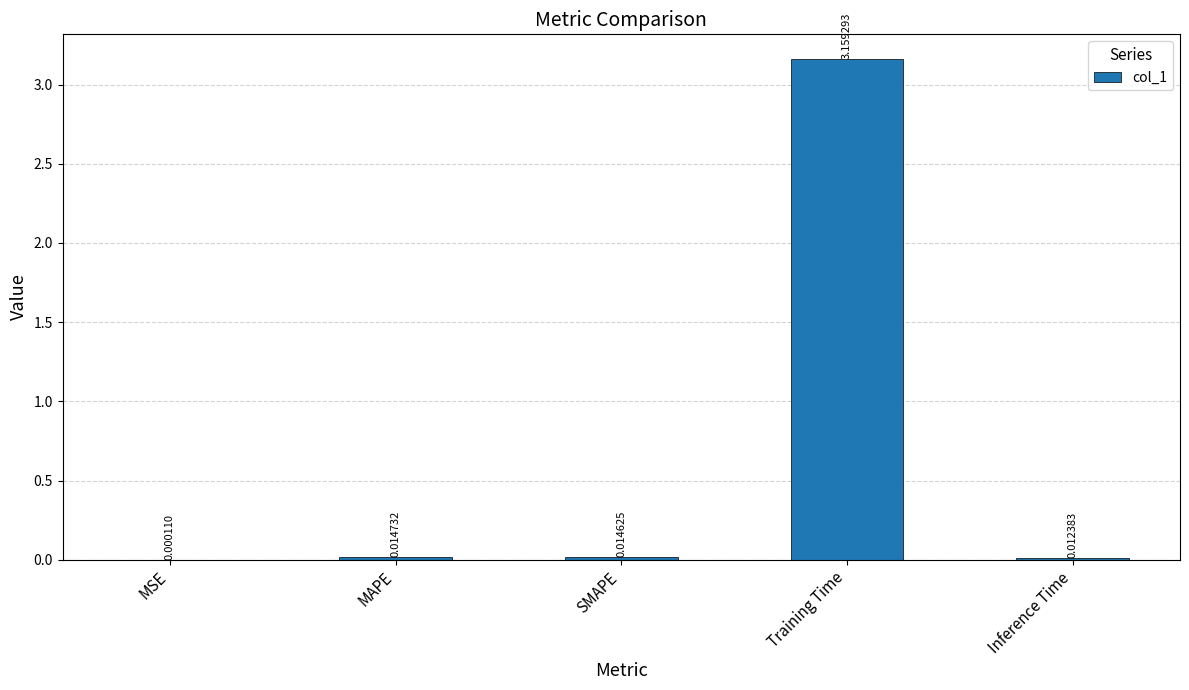

Between Training Time and Inference Time, which is larger?

Training Time